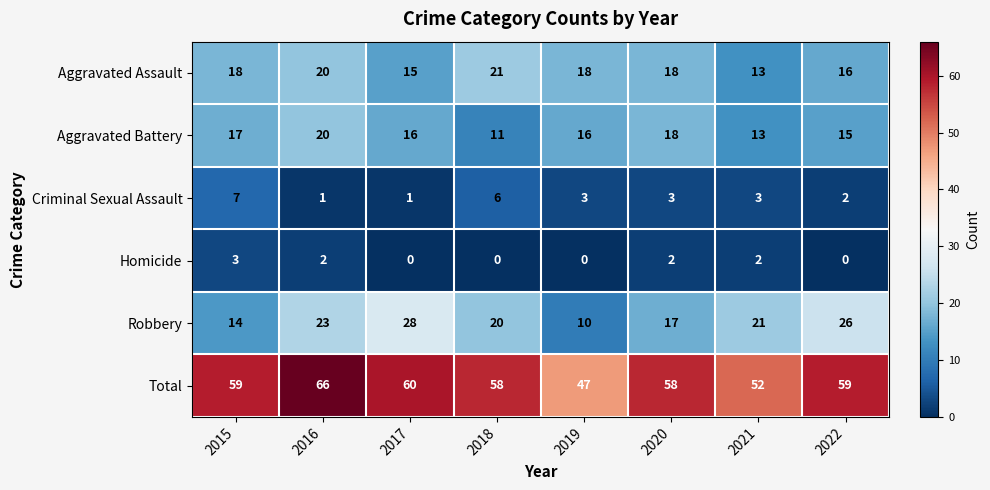

What is the spread (max minus min) of values at 2015?

56